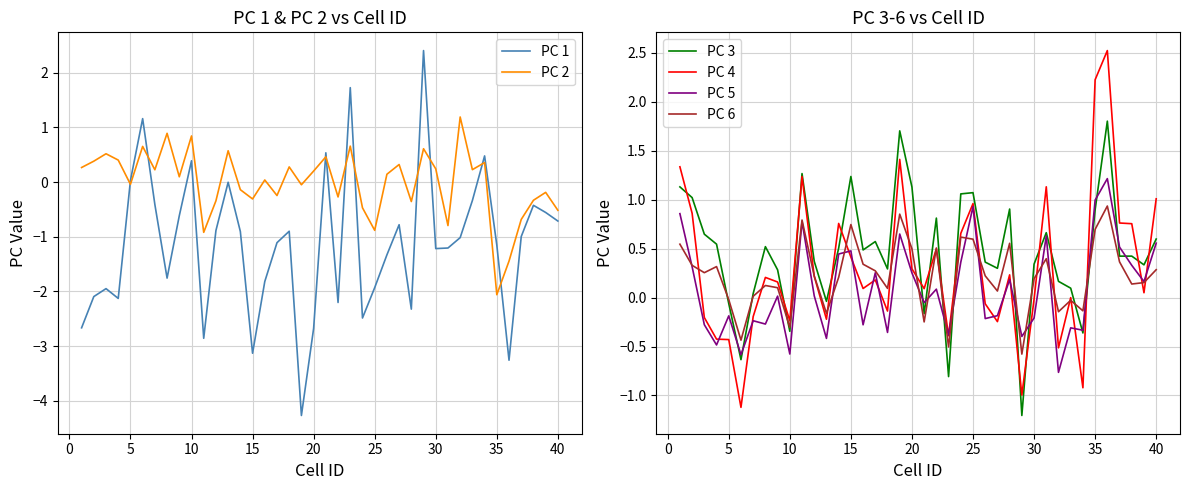

What is the difference between the PC 4 values at 35 and 25?

1.3